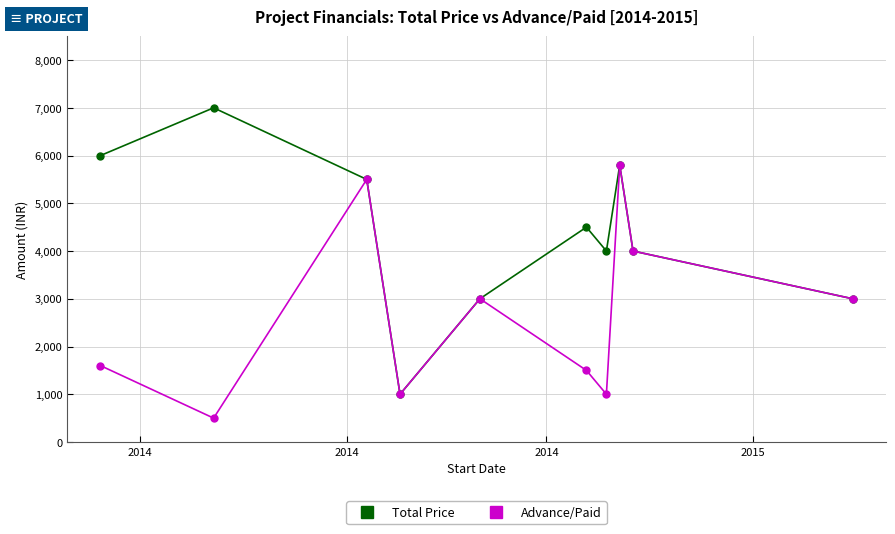

Which series has the largest total across all categories?

Total Price